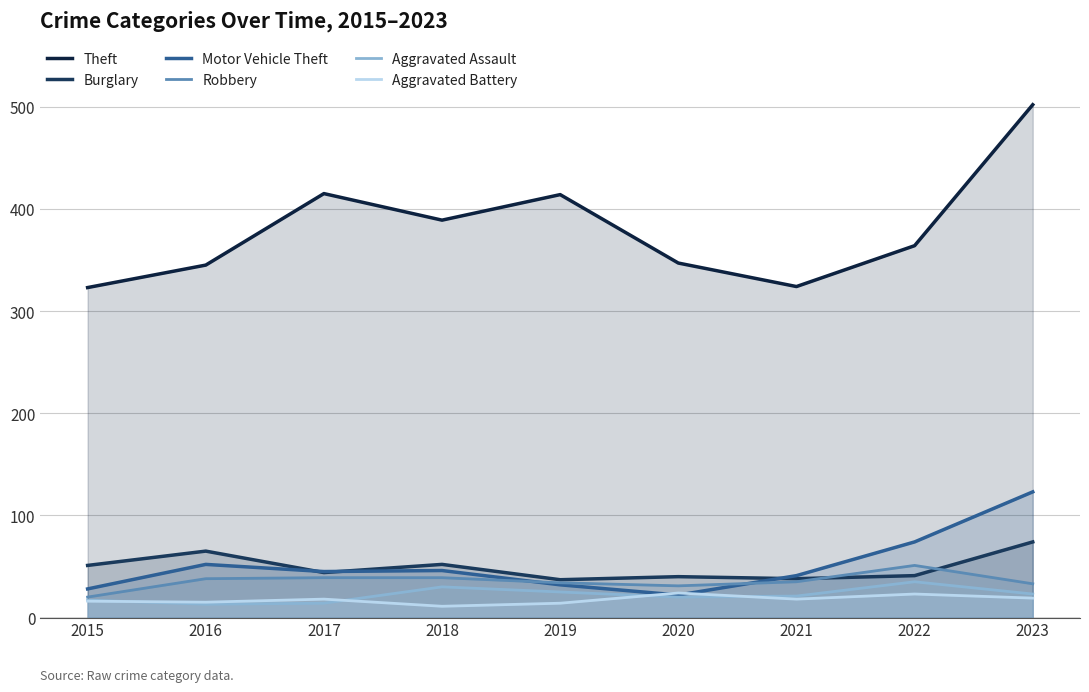

How many interior local valleys does the Robbery series have?

1